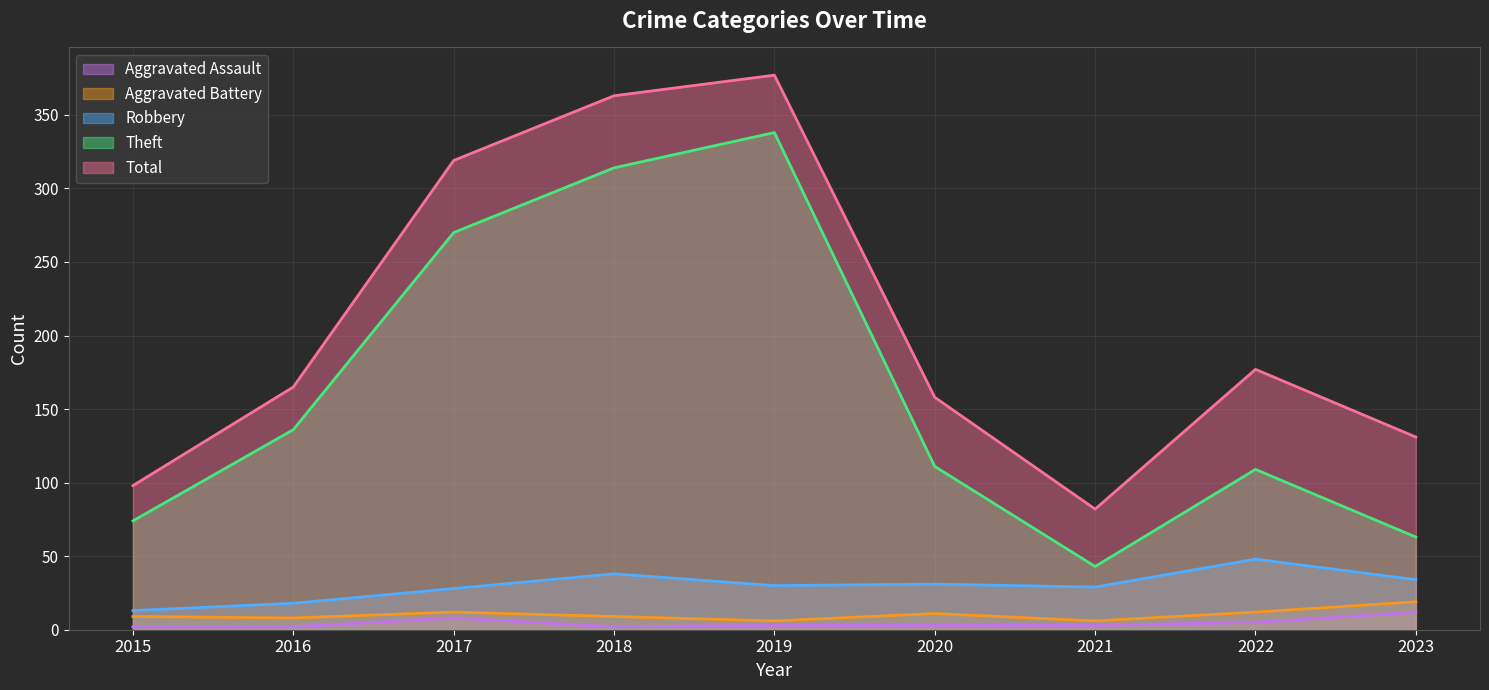

What is the difference between the maximum and second lowest values in the Aggravated Assault series?

10